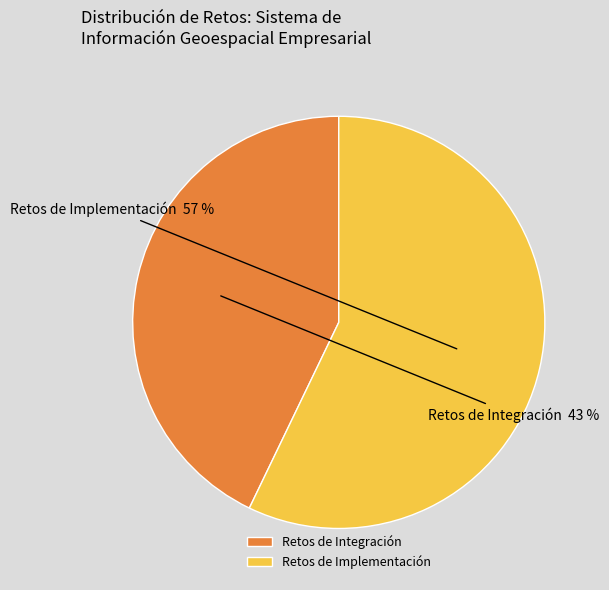

Approximately how many times larger is the value at Retos de Integración compared to Retos de Implementación?

0.8